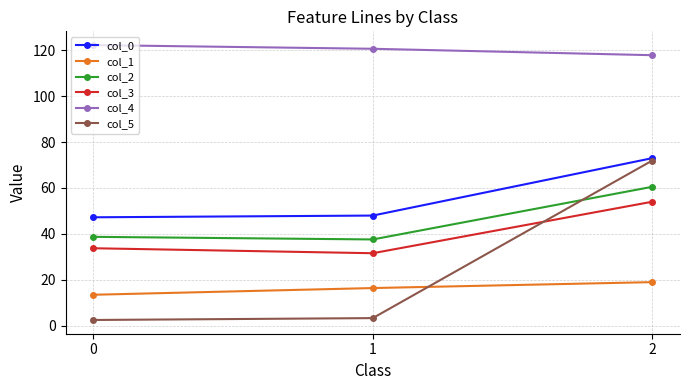

Is it true that col_4 equals 181.1 at 1?

False